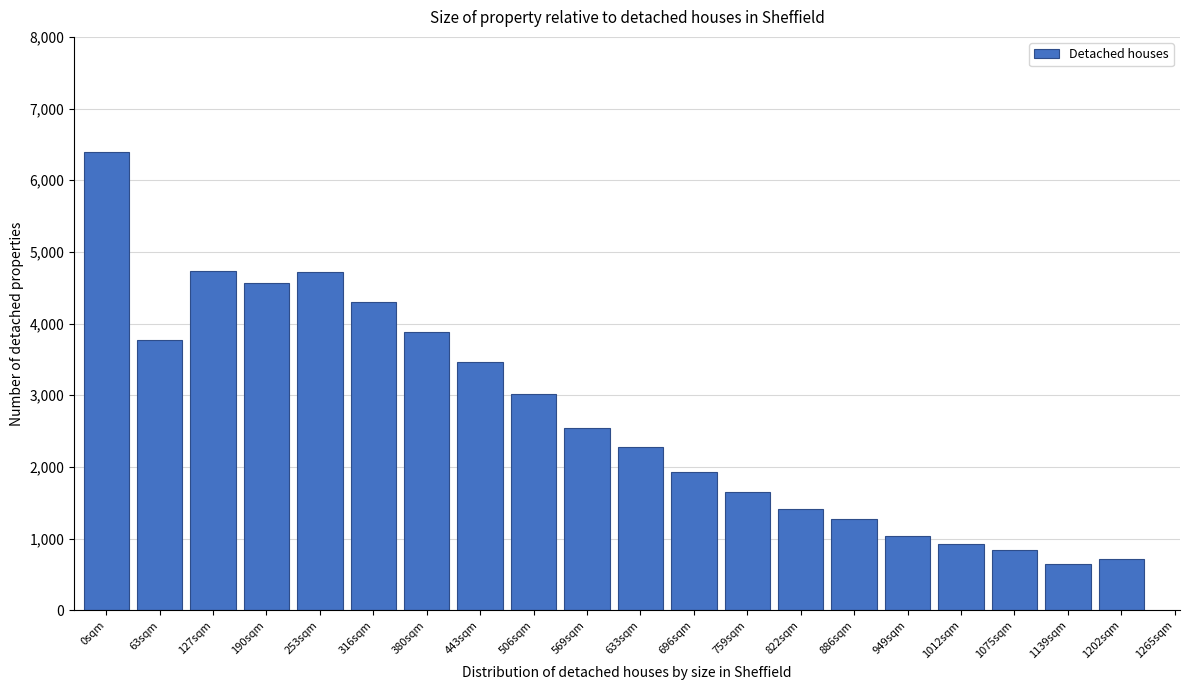

What is the difference between the second highest and minimum values?

4078.2